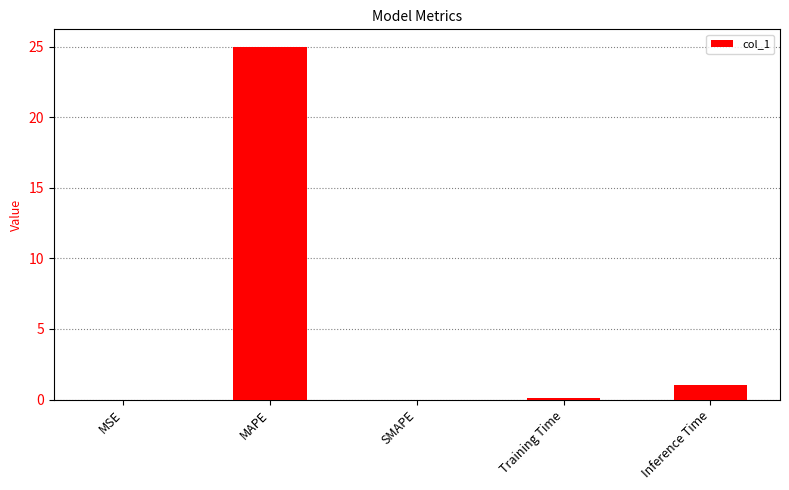

Which has a higher value, SMAPE or MAPE?

MAPE